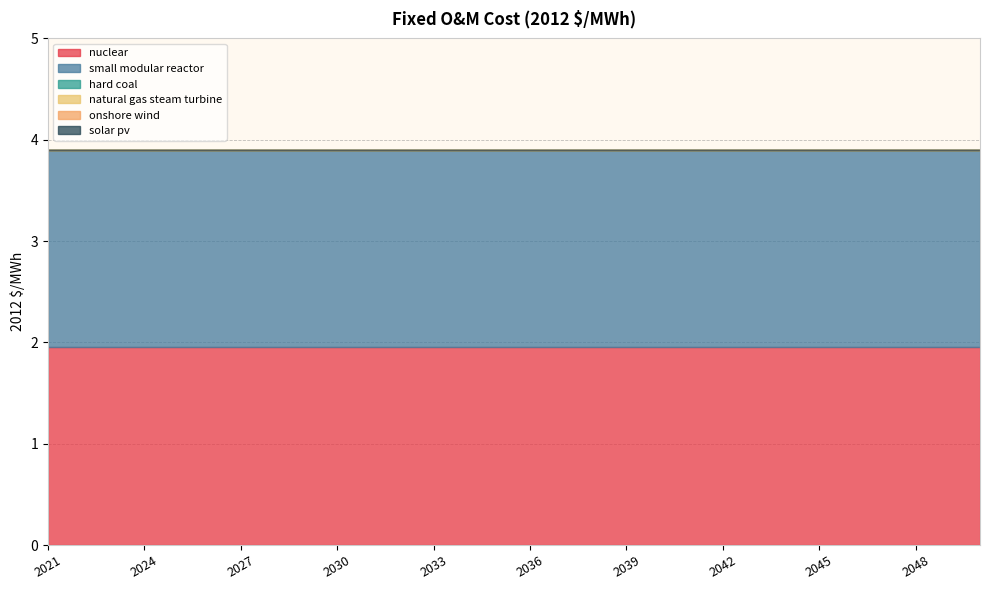

What is the total value across all series at 2050?

3.9